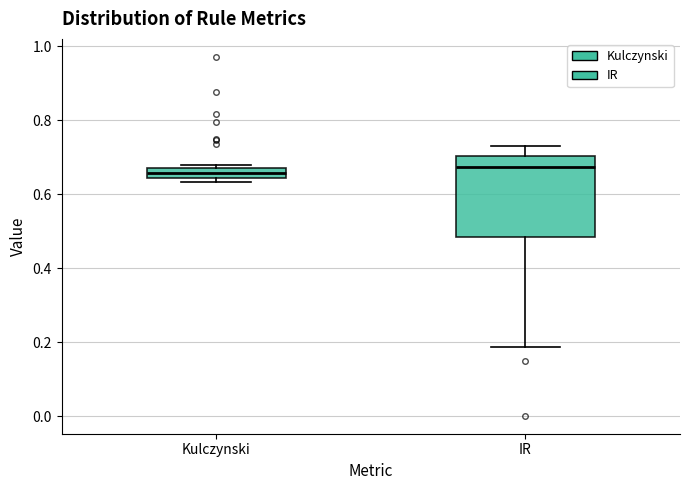

Where is the lower edge of the box for IR on the y-axis? The values are not printed on the chart, so give them approximately, as read against the axis.

0.48